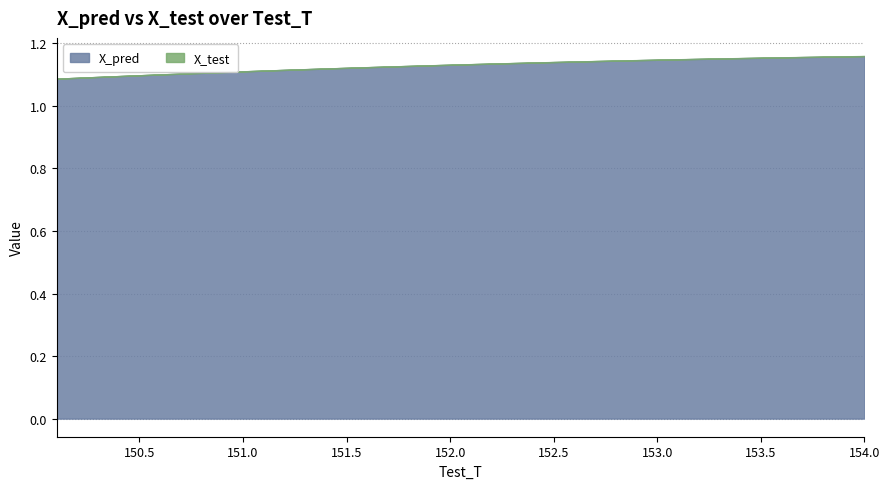

True or false: X_pred has more than 2 points higher than both neighbors.

False